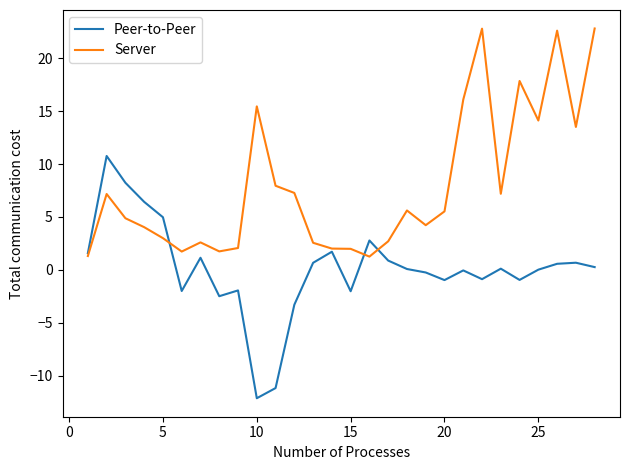

What is the minimum value shown in the chart?

-12.1